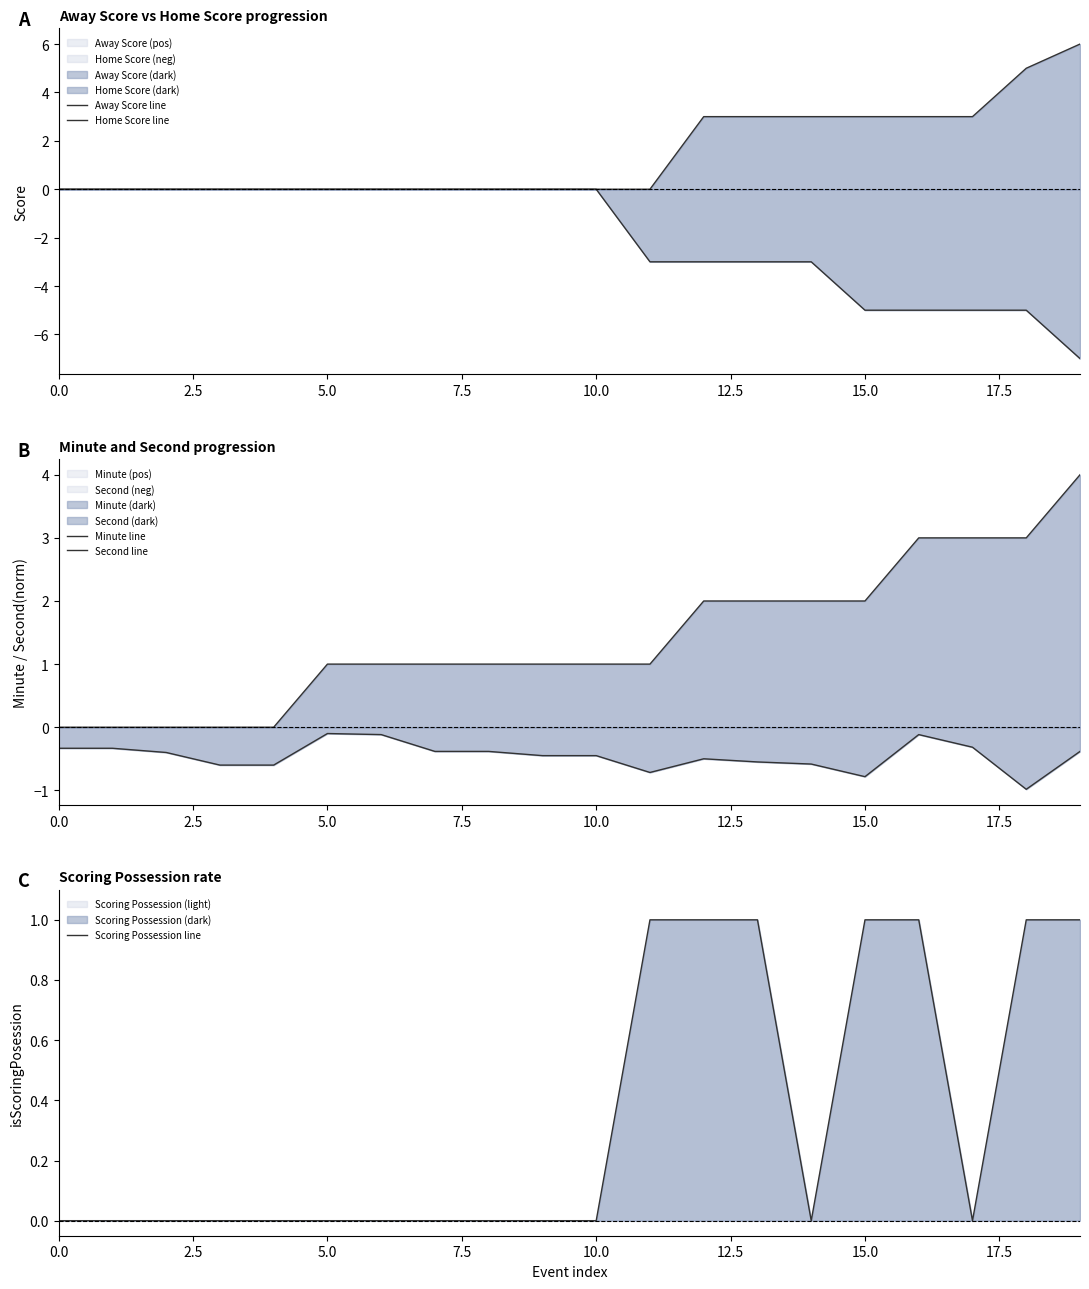

Which series has the widest spread of values?

Home Score line